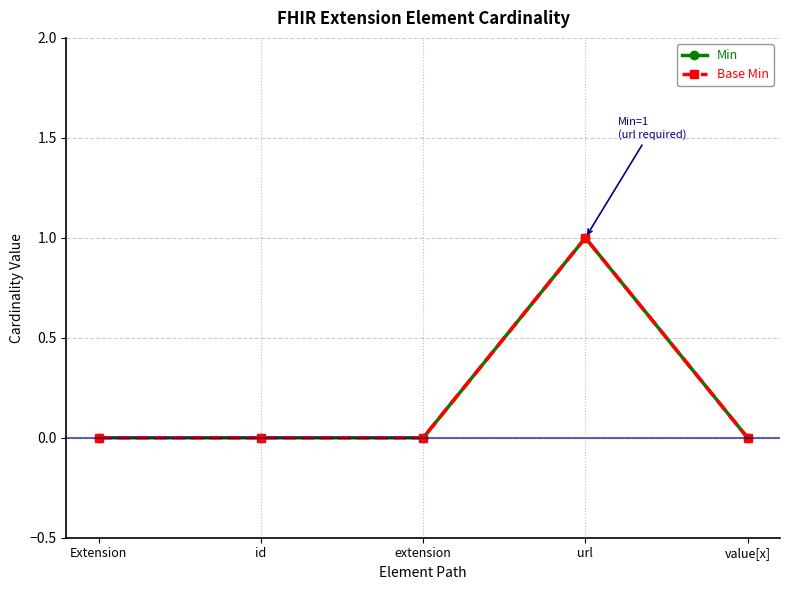

Is this an area chart (filled region under the line)?

No